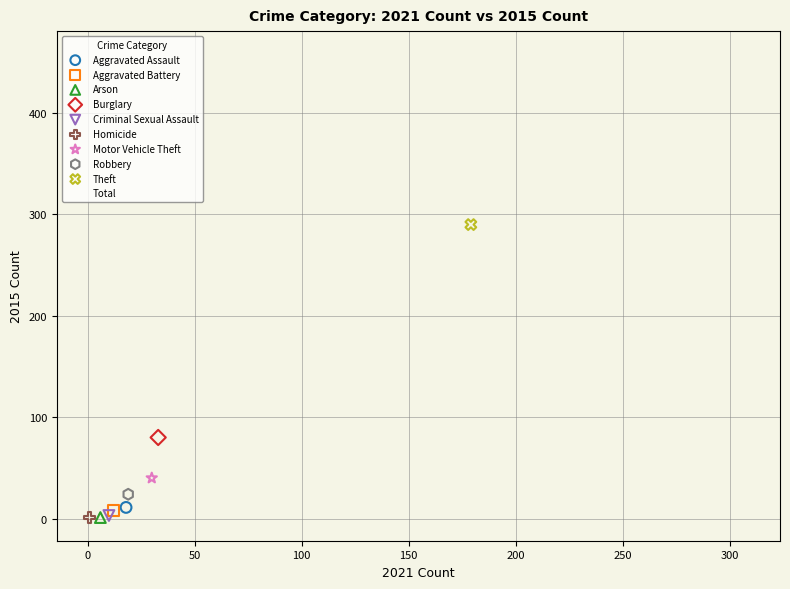

What are all the series names shown in the legend?

Aggravated Assault, Aggravated Battery, Arson, Burglary, Criminal Sexual Assault, Homicide, Motor Vehicle Theft, Robbery, Theft, Total